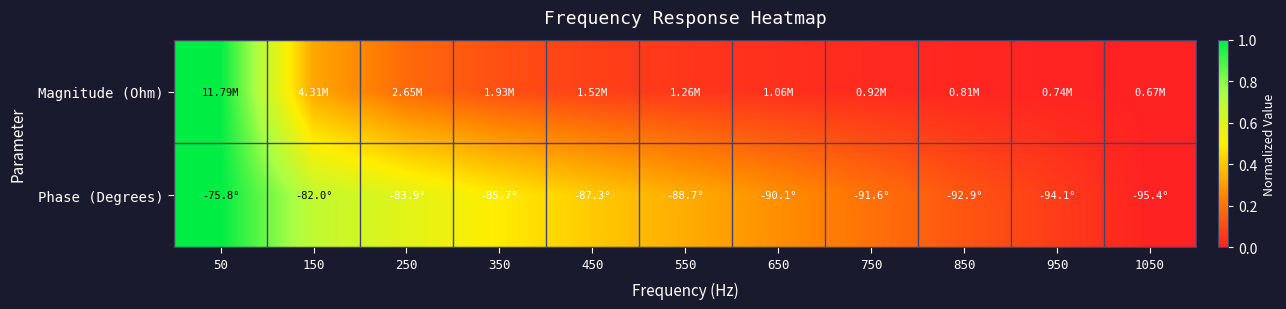

Which has a higher value, 950 or 150?

150